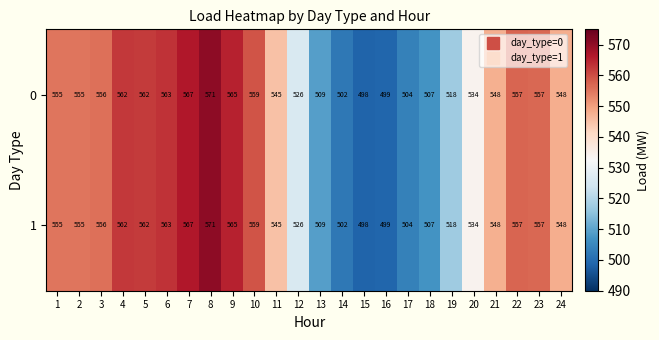

How many series are shown in this chart?

2